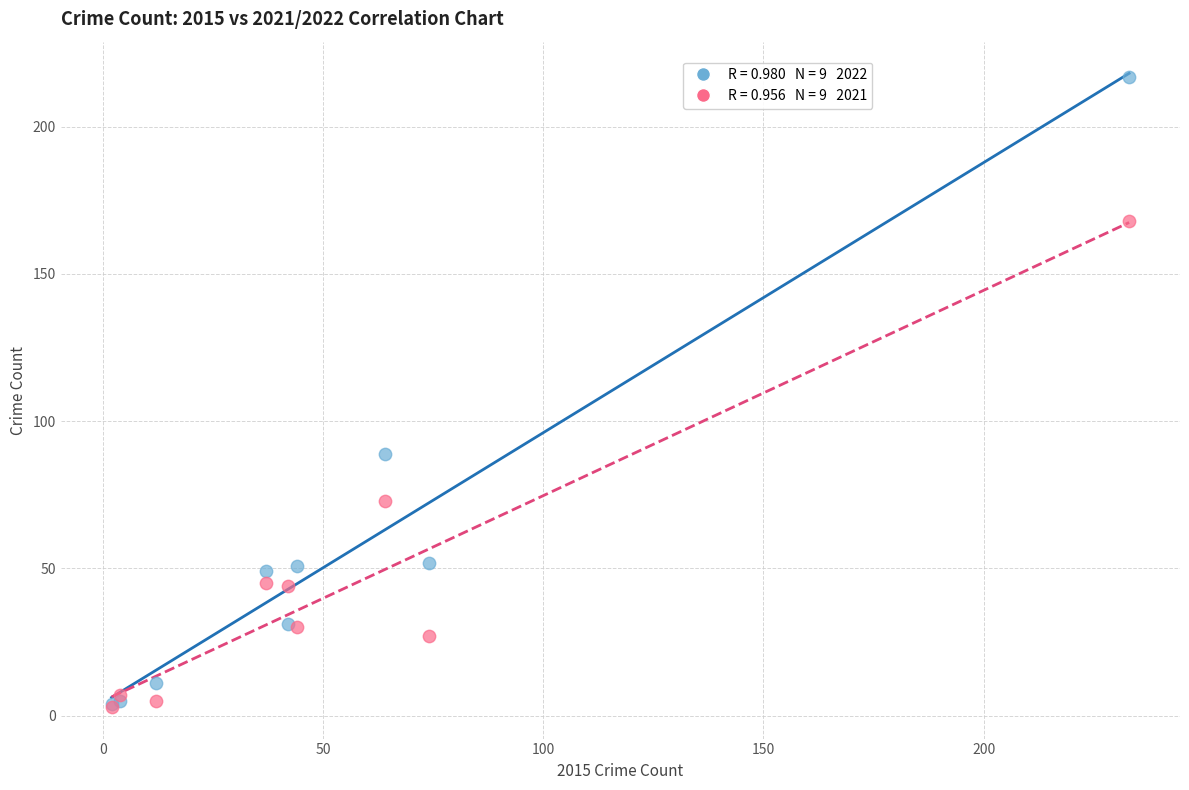

Across all series, what Y value is closest to 110?

89